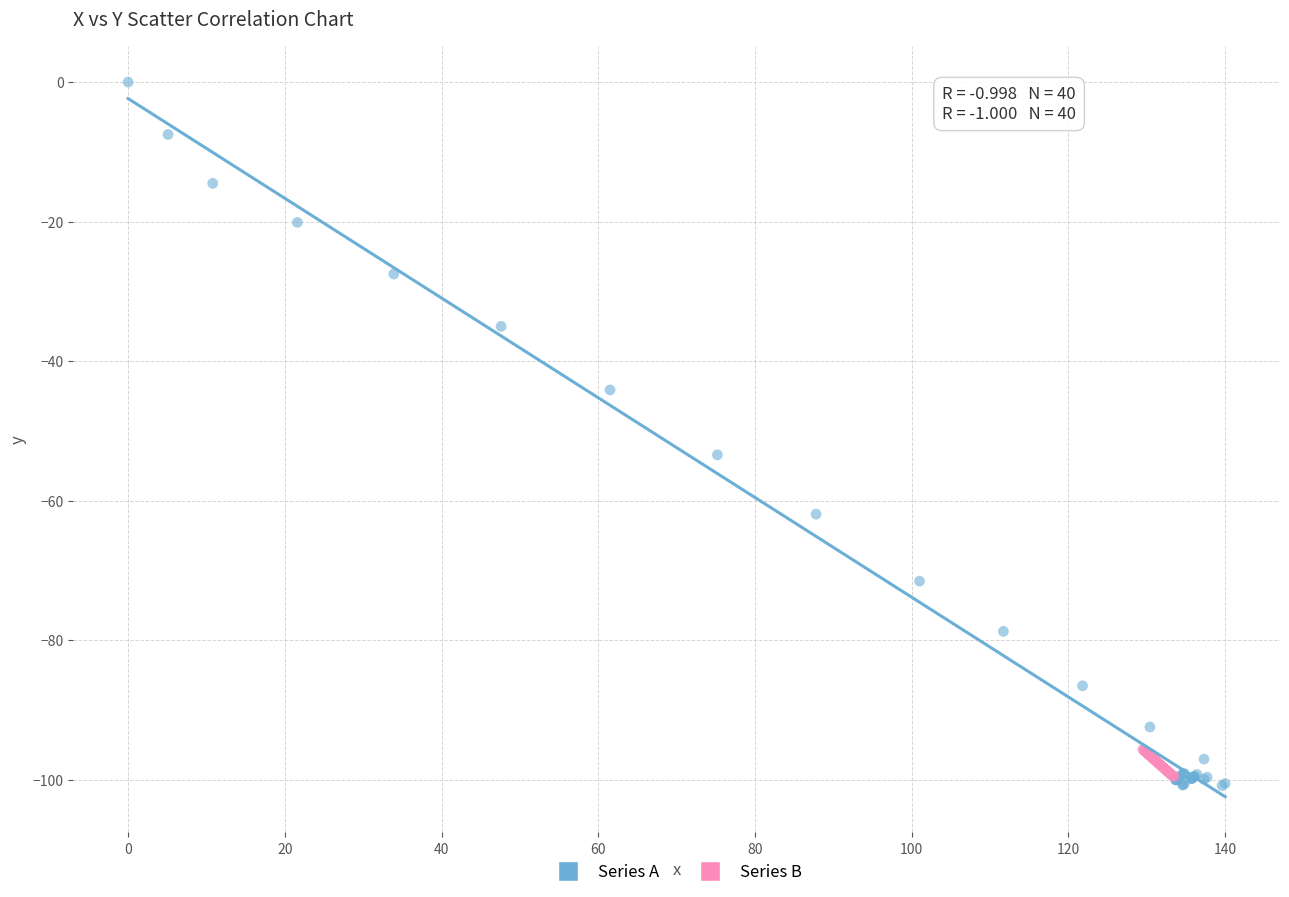

What are all the series names shown in the legend?

Series A, Series B